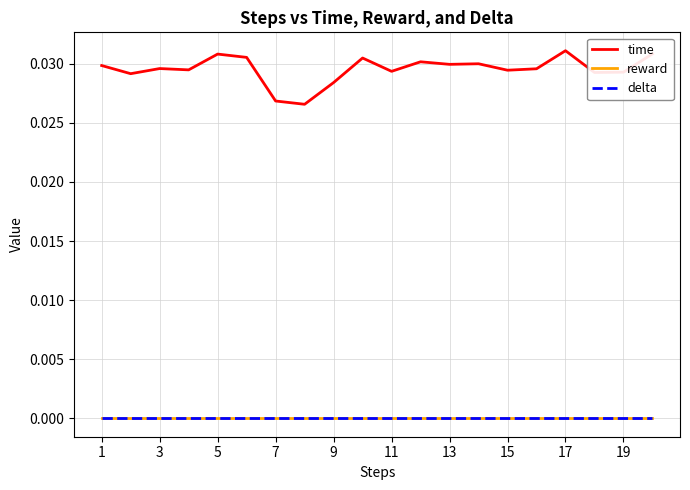

Does the chart display data point markers on the line(s)?

No